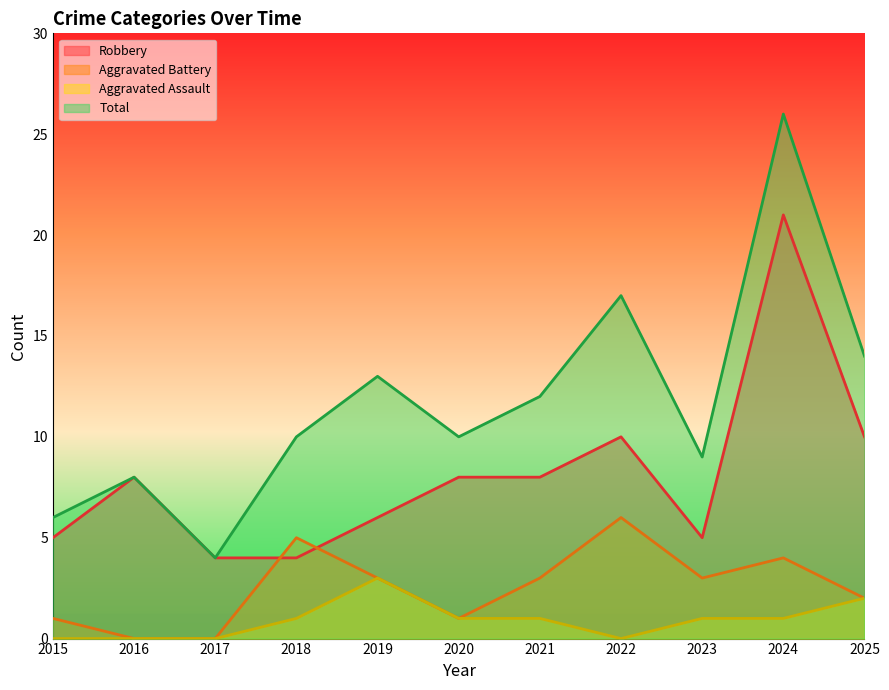

Count the number of categories in the chart.

11